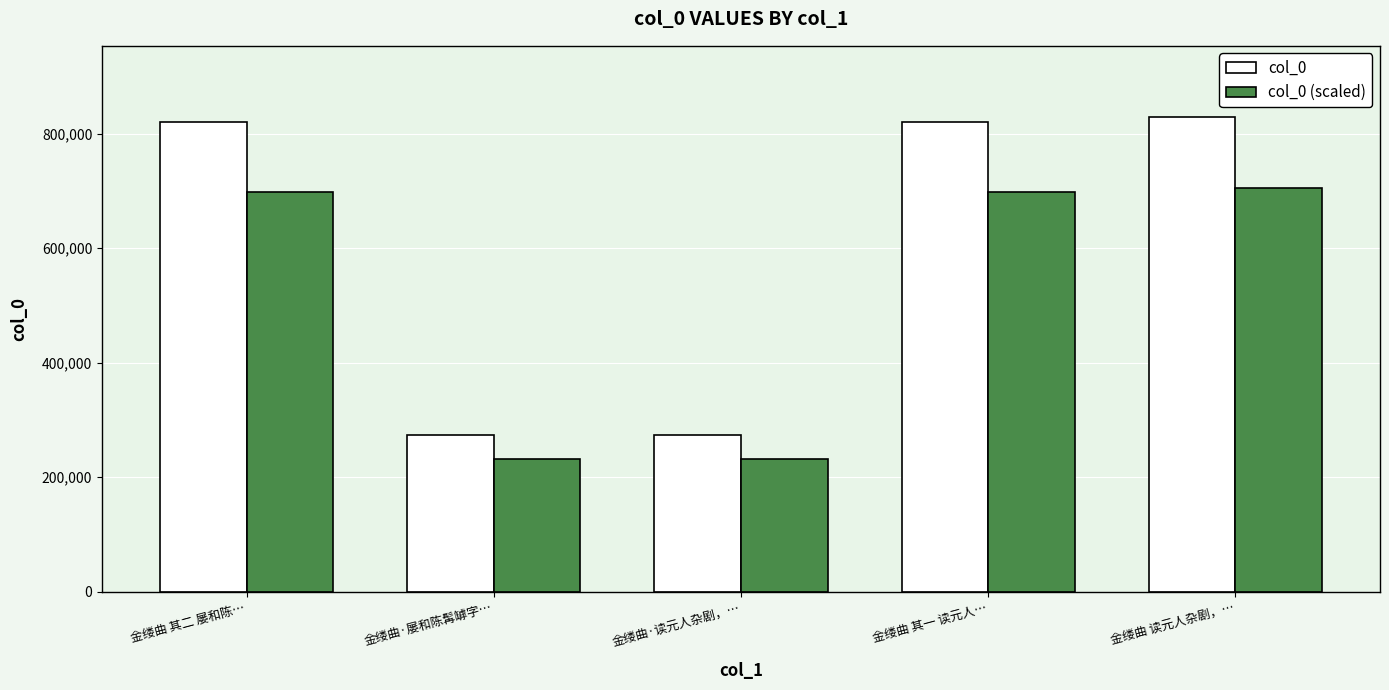

The col_0 series shows 1129580.9 at 金缕曲 其二 屡和陈…. True or false?

False